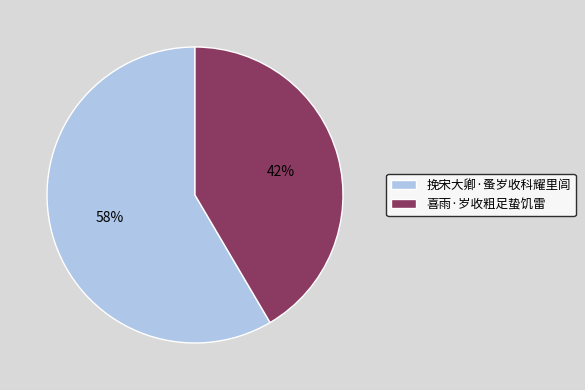

The 挽宋大卿·蚤岁收科耀里闾 slice represents 50% of the pie. True or false?

False